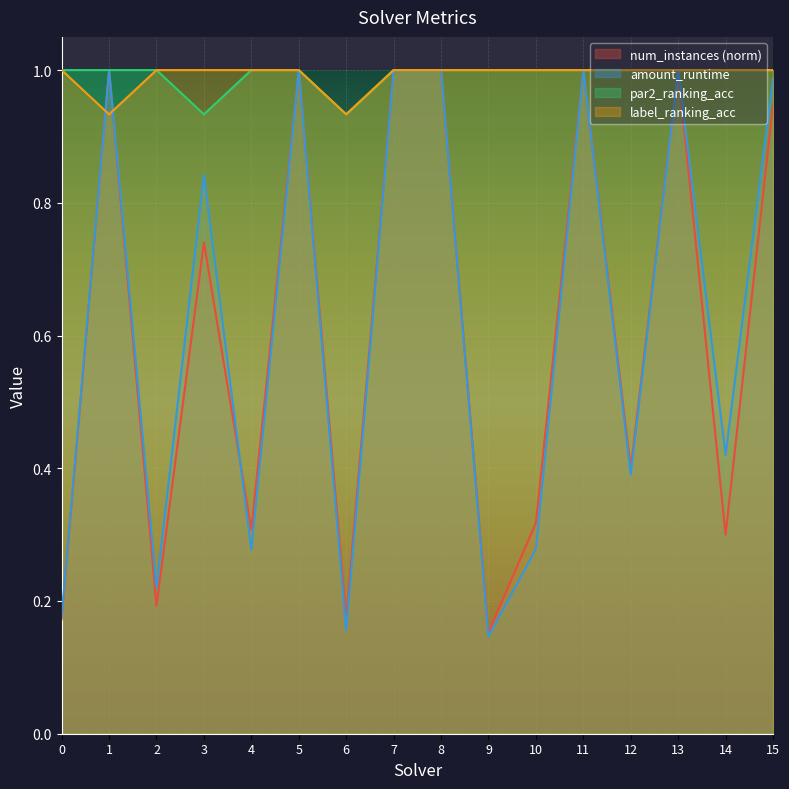

Reading right to left, what are all the values shown in this chart?

num_instances: 15=0.9	14=0.3	13=1.0	12=0.4	11=1.0	10=0.3	9=0.2	8=1.0	7=1.0	6=0.2	5=1.0	4=0.3	3=0.7	2=0.2	1=1.0	0=0.2
amount_runtime: 15=1.0	14=0.4	13=1.0	12=0.4	11=1.0	10=0.3	9=0.1	8=1.0	7=1.0	6=0.2	5=1.0	4=0.3	3=0.8	2=0.2	1=1.0	0=0.2
par2_ranking_acc: 15=1.0	14=1.0	13=1.0	12=1.0	11=1.0	10=1.0	9=1.0	8=1.0	7=1.0	6=0.9	5=1.0	4=1.0	3=0.9	2=1.0	1=1.0	0=1.0
label_ranking_acc: 15=1.0	14=1.0	13=1.0	12=1.0	11=1.0	10=1.0	9=1.0	8=1.0	7=1.0	6=0.9	5=1.0	4=1.0	3=1.0	2=1.0	1=0.9	0=1.0